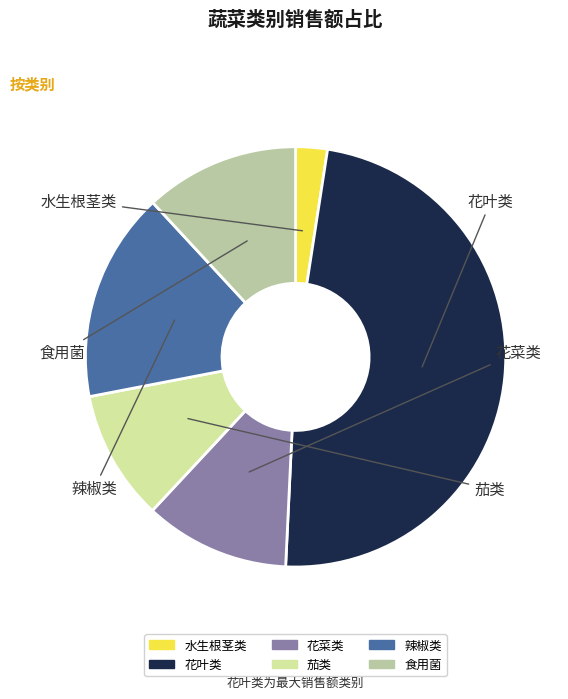

True or false: 食用菌 accounts for 4% of the total.

False